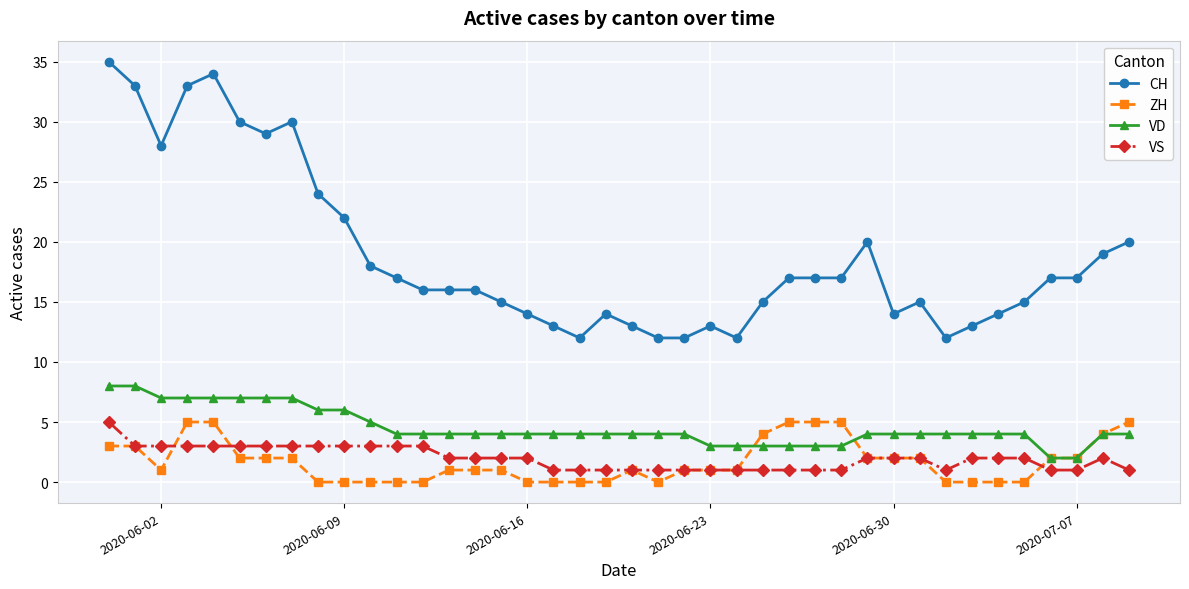

True or false: CH and VS intersect in this chart.

False